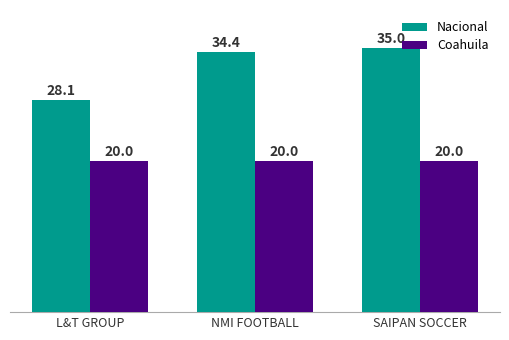

Reading right to left, transcribe all the data shown in this chart.

Nacional: 35.0	34.4	28.1
Coahuila: 20.0	20.0	20.0